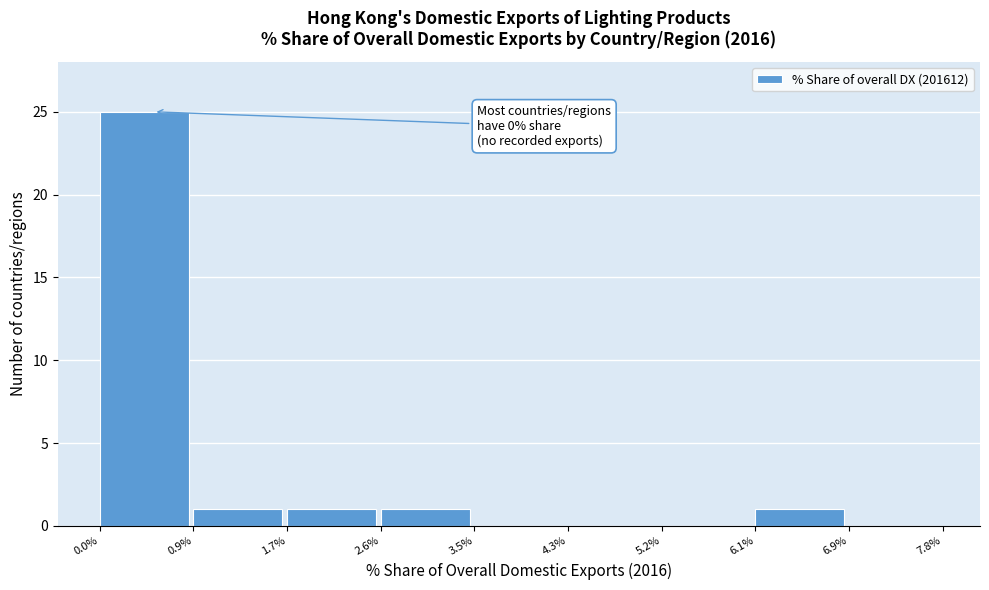

Which range on the x-axis has the tallest bar?

0.0% to 0.9%